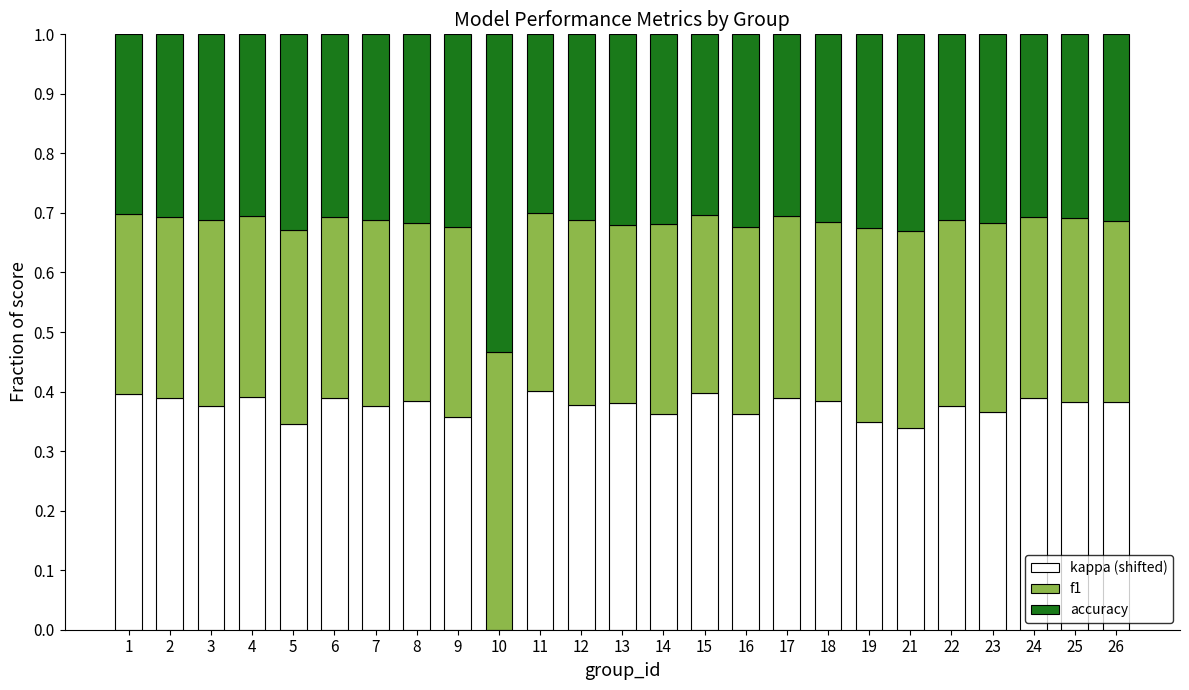

What is the total value across all series at 5?

1.0